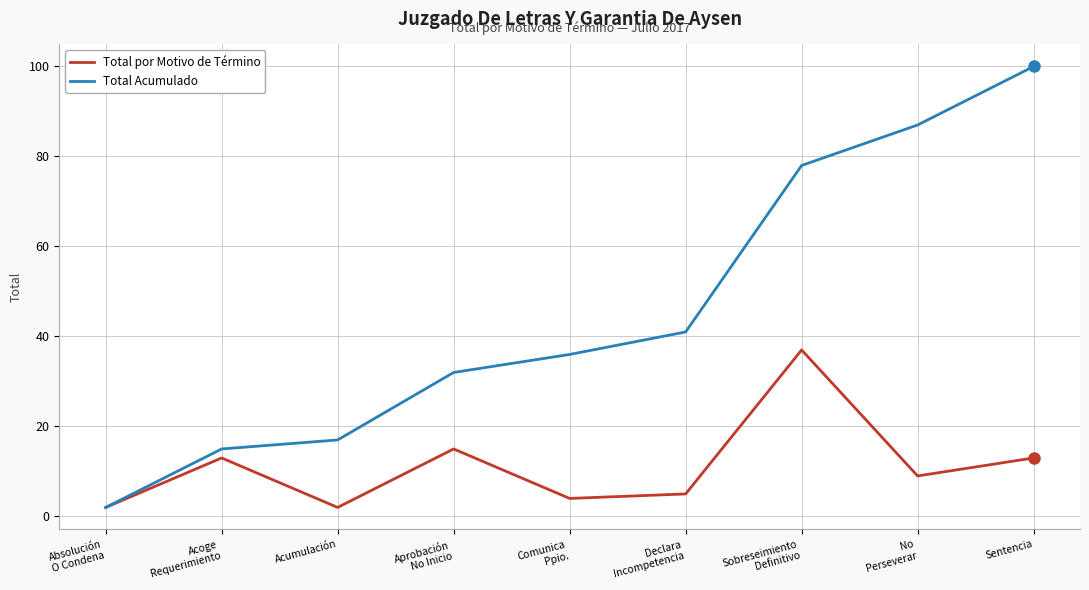

What is the sum of all Total Acumulado values?

408